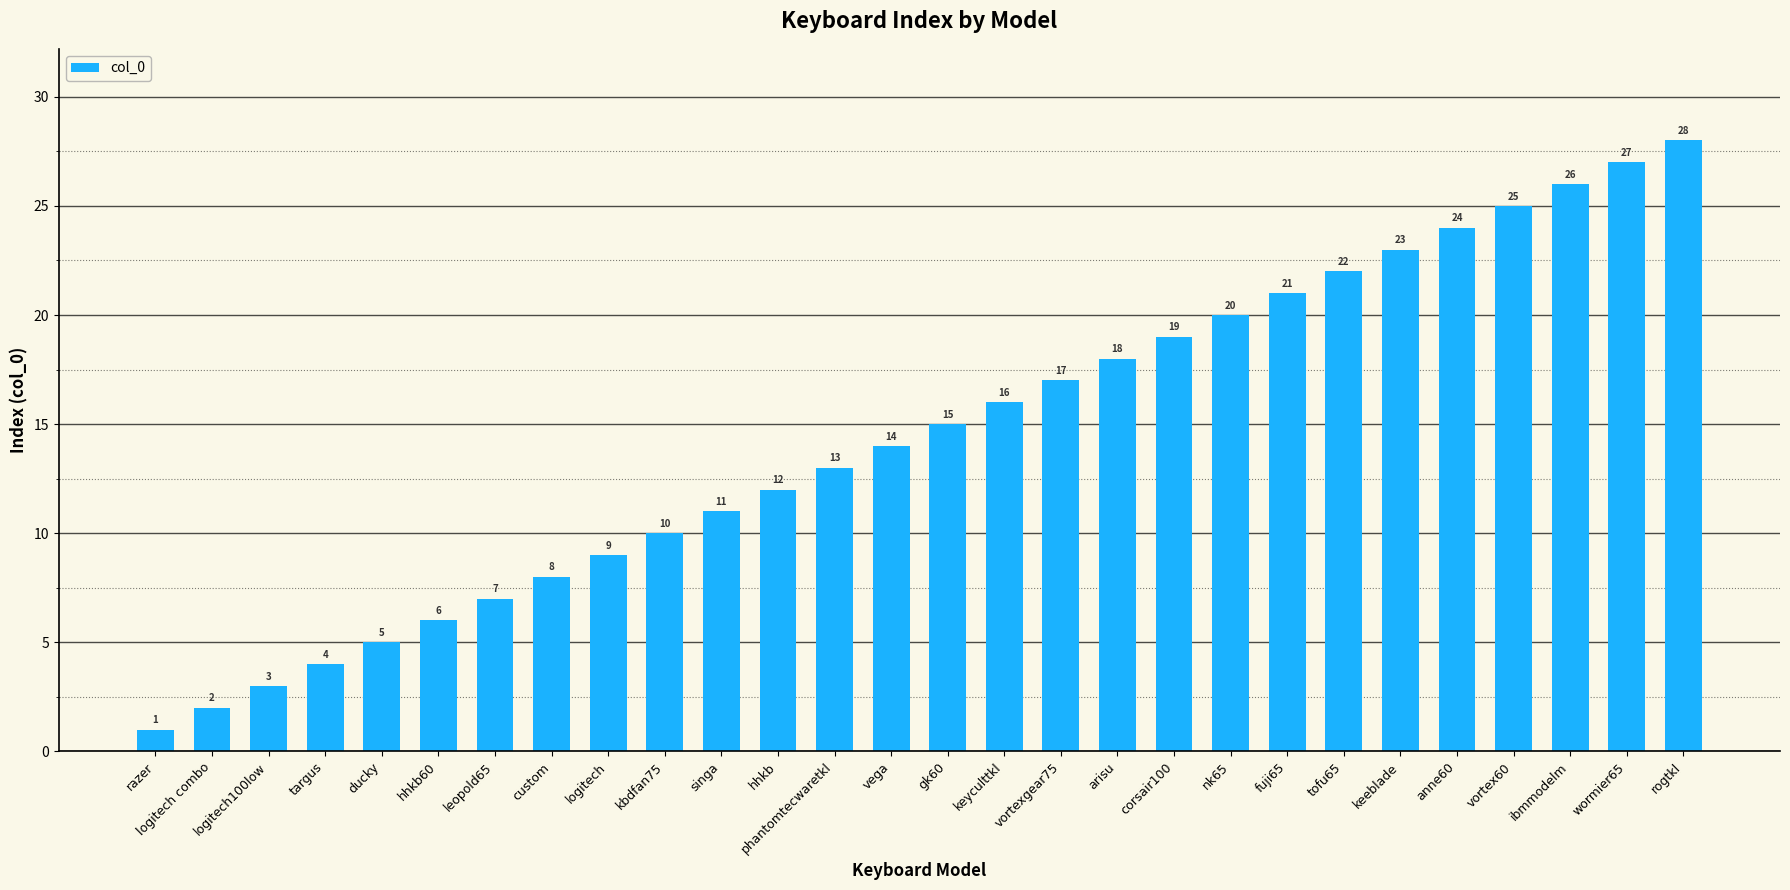

What is the value of the 12th bar from the left?

12